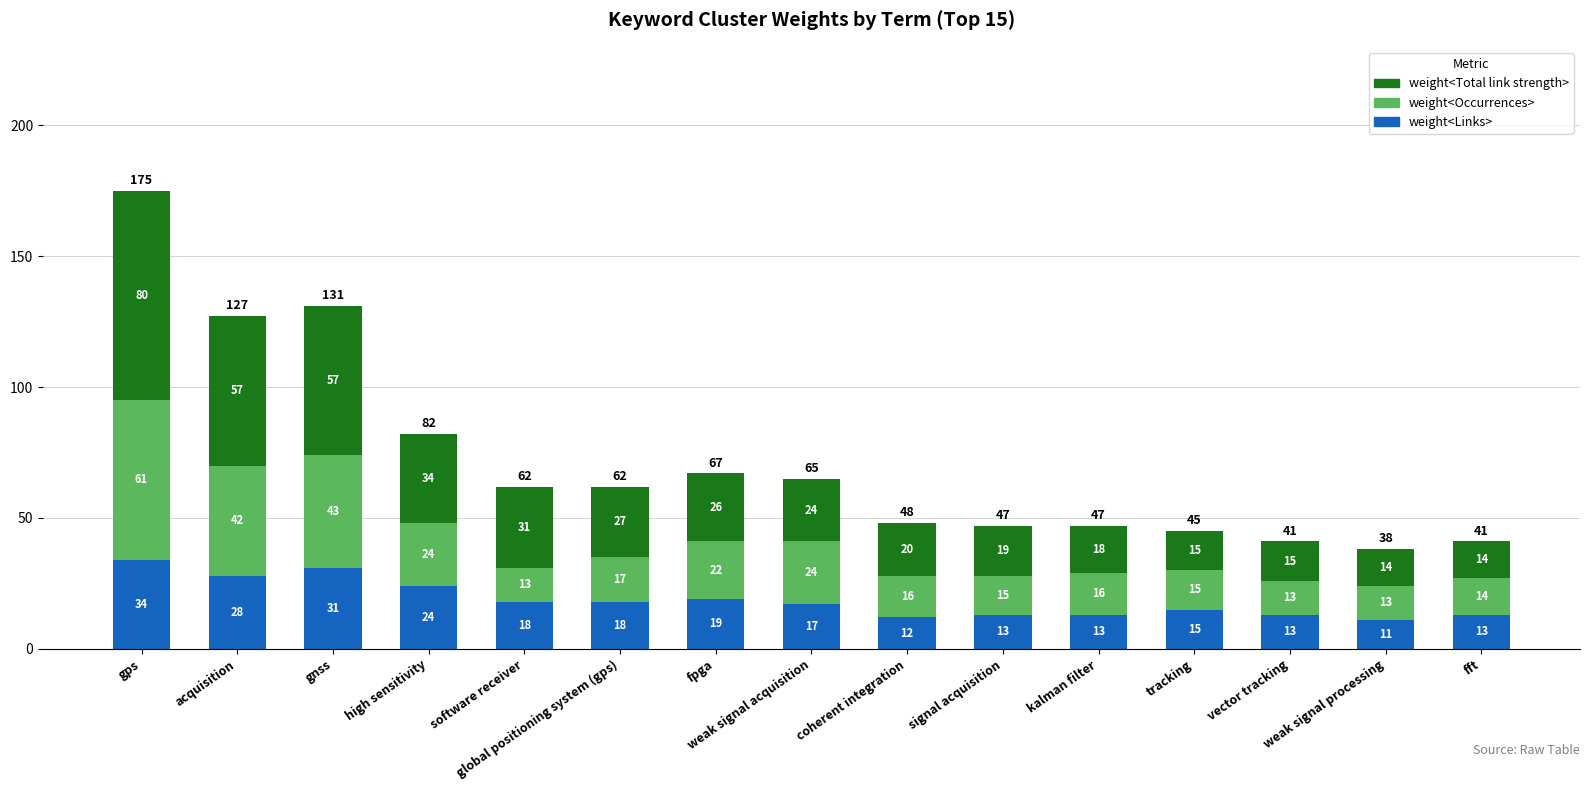

How many series are shown in this chart?

3